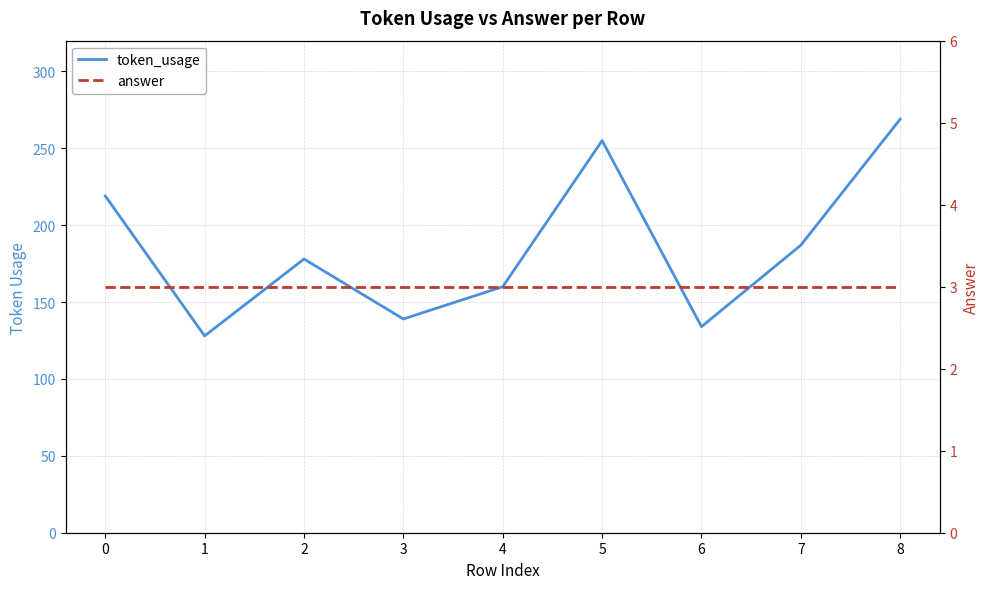

Between 5 and 6, which is larger?

5